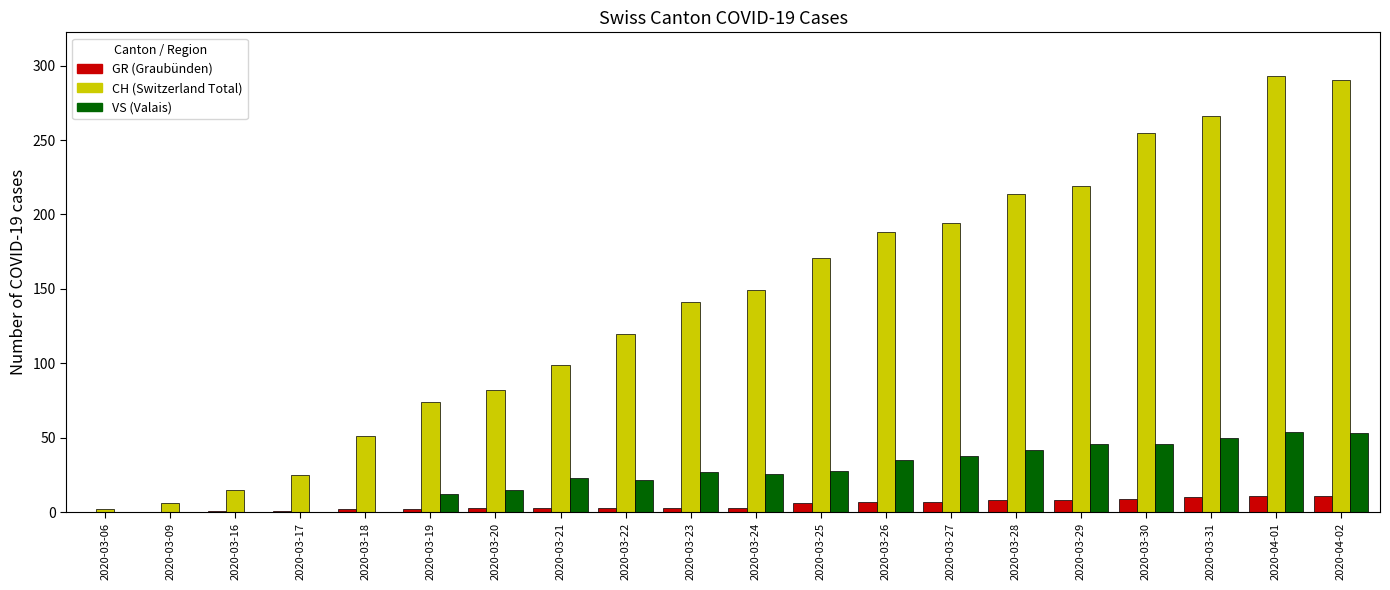

What is the greatest value displayed?

293